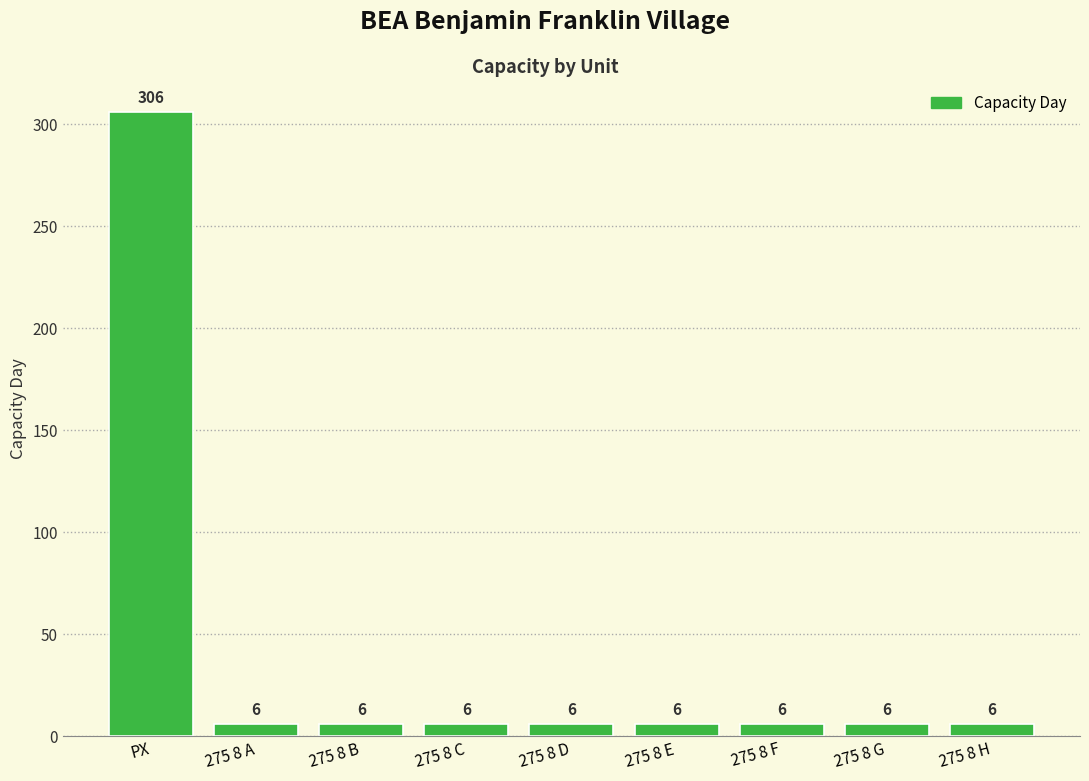

Reading left to right, transcribe all the data shown in this chart.

306	6	6	6	6	6	6	6	6